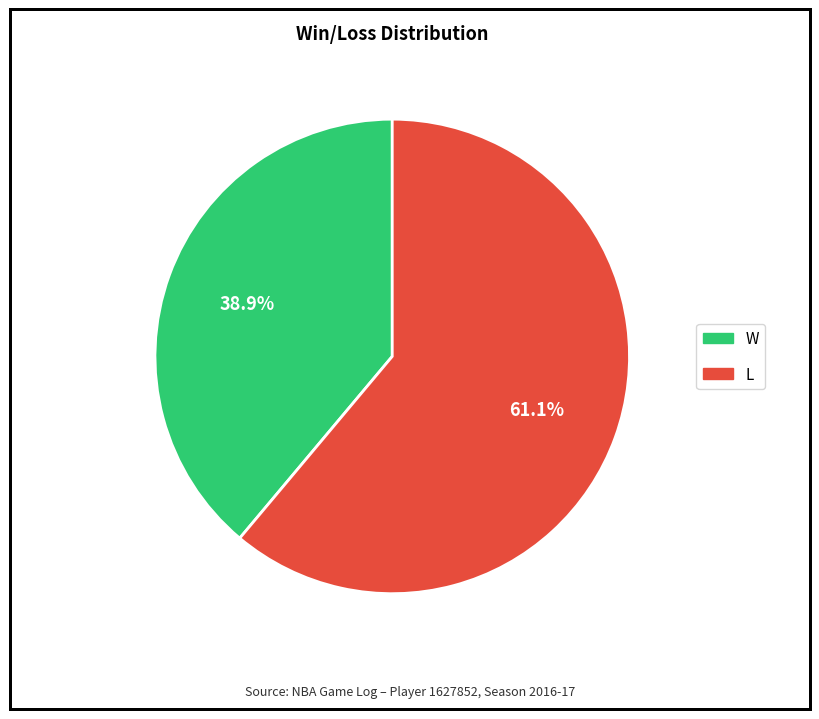

Which slice is the smallest?

W